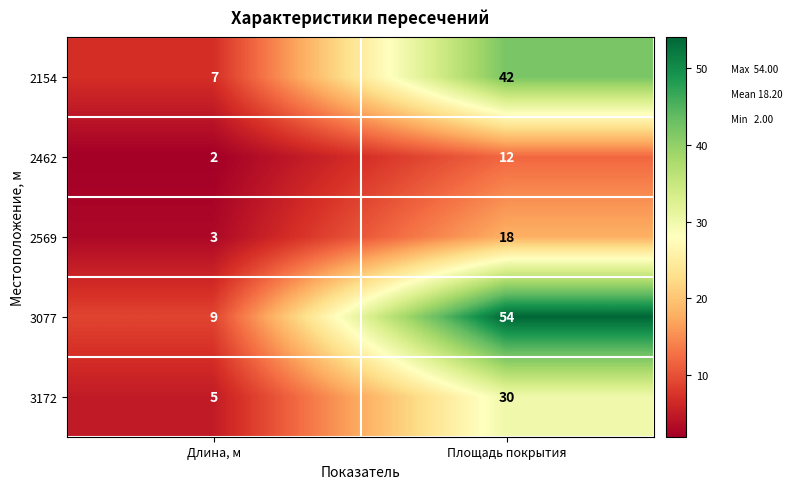

Reading left to right, what are all the values shown in this chart?

2154: 7	42
2462: 2	12
2569: 3	18
3077: 9	54
3172: 5	30